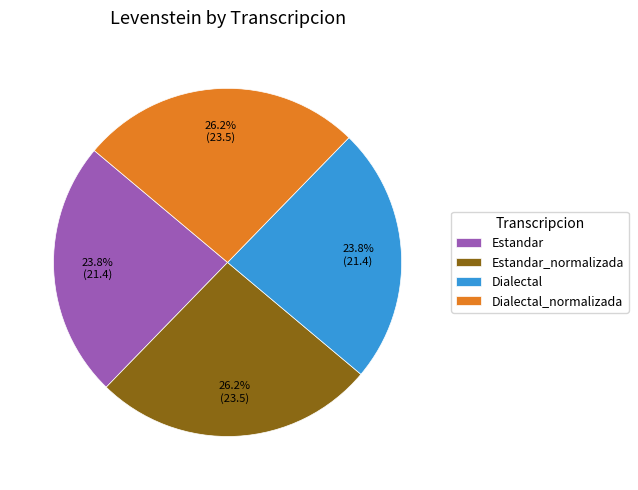

The Estandar slice represents 24% of the pie. True or false?

True